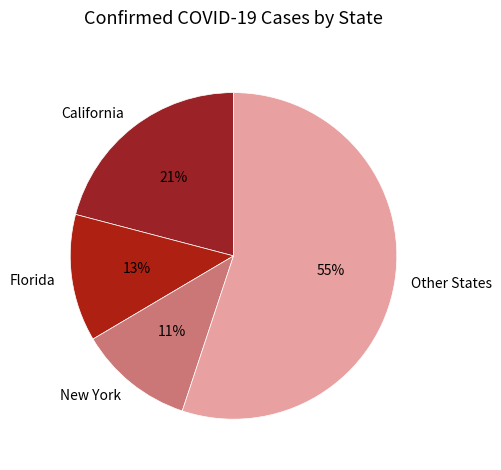

To the nearest percent, what is the average slice percentage?

25%